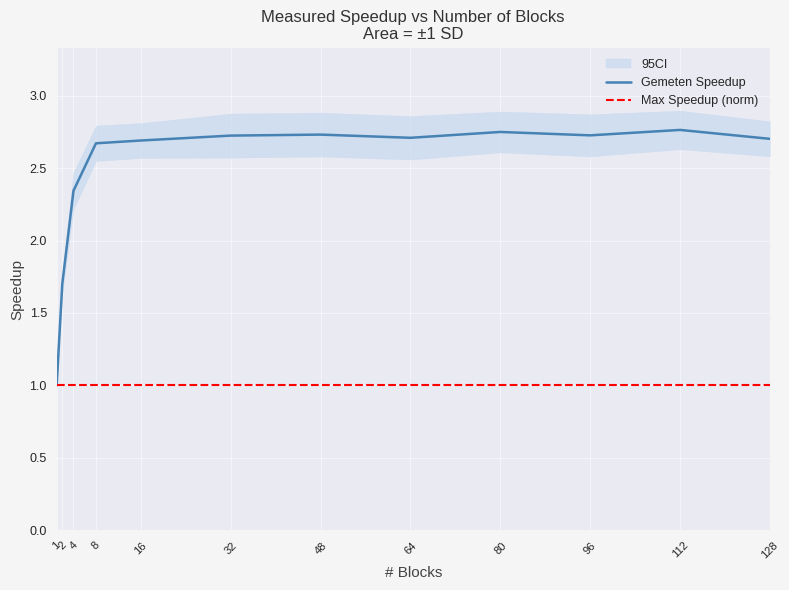

True or false: Max Speedup (norm) has more than 0 points higher than both neighbors.

False